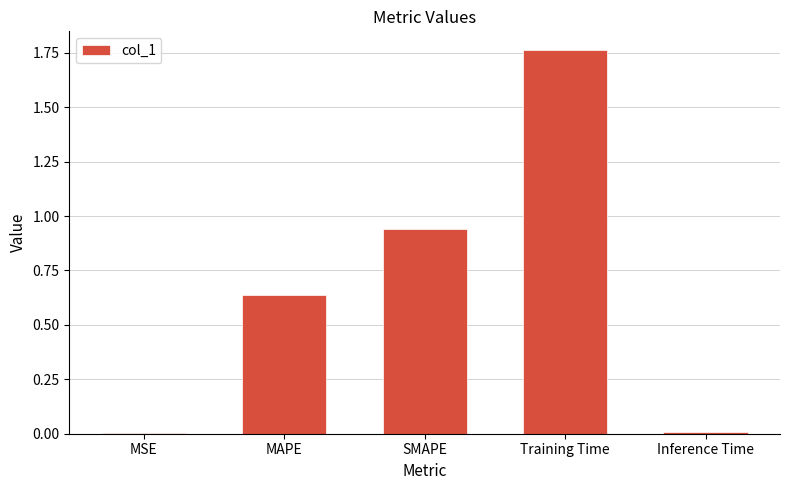

Which label corresponds to the largest value in the chart?

Training Time